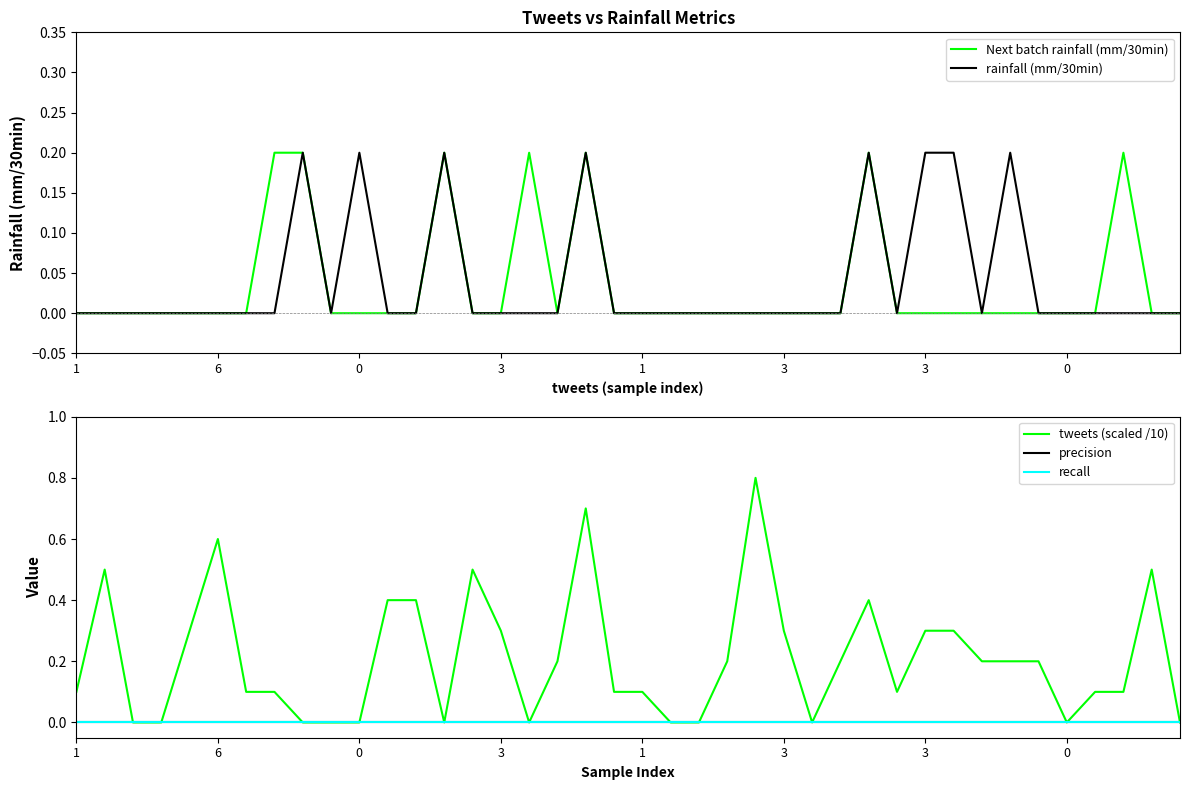

Which category has the highest value across all series?

24